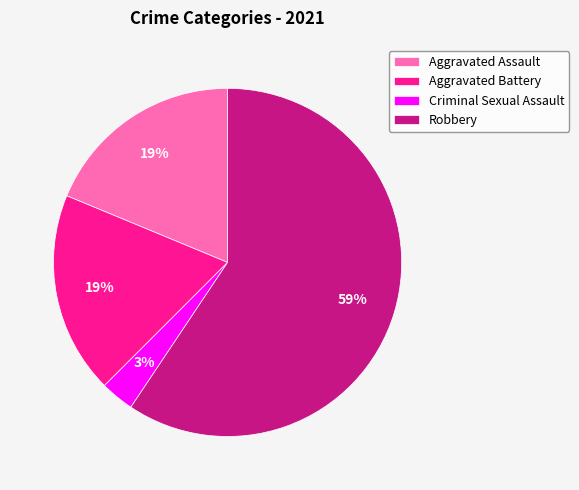

To the nearest percent, what is the average slice percentage?

25%